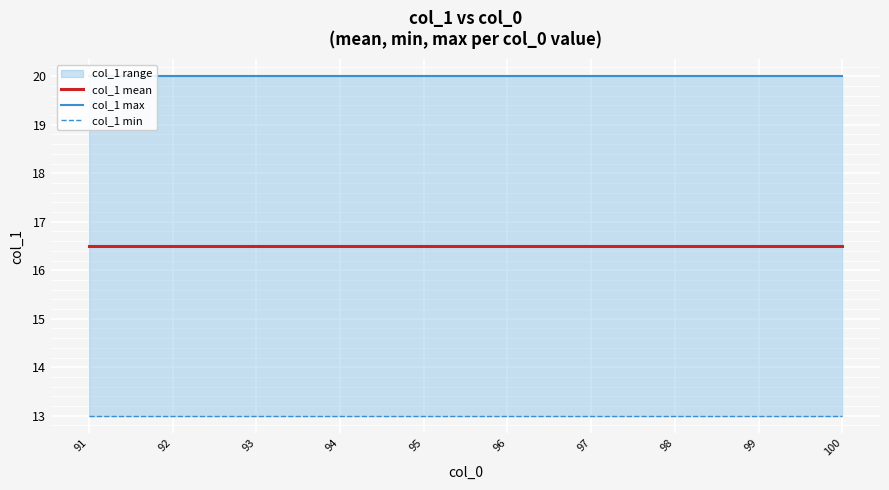

What is the total value across all series at 100?

49.5